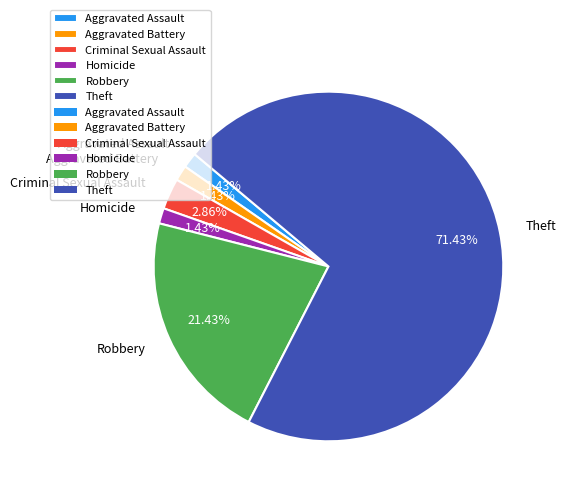

Is the sum of Robbery and Aggravated Assault greater than half?

No